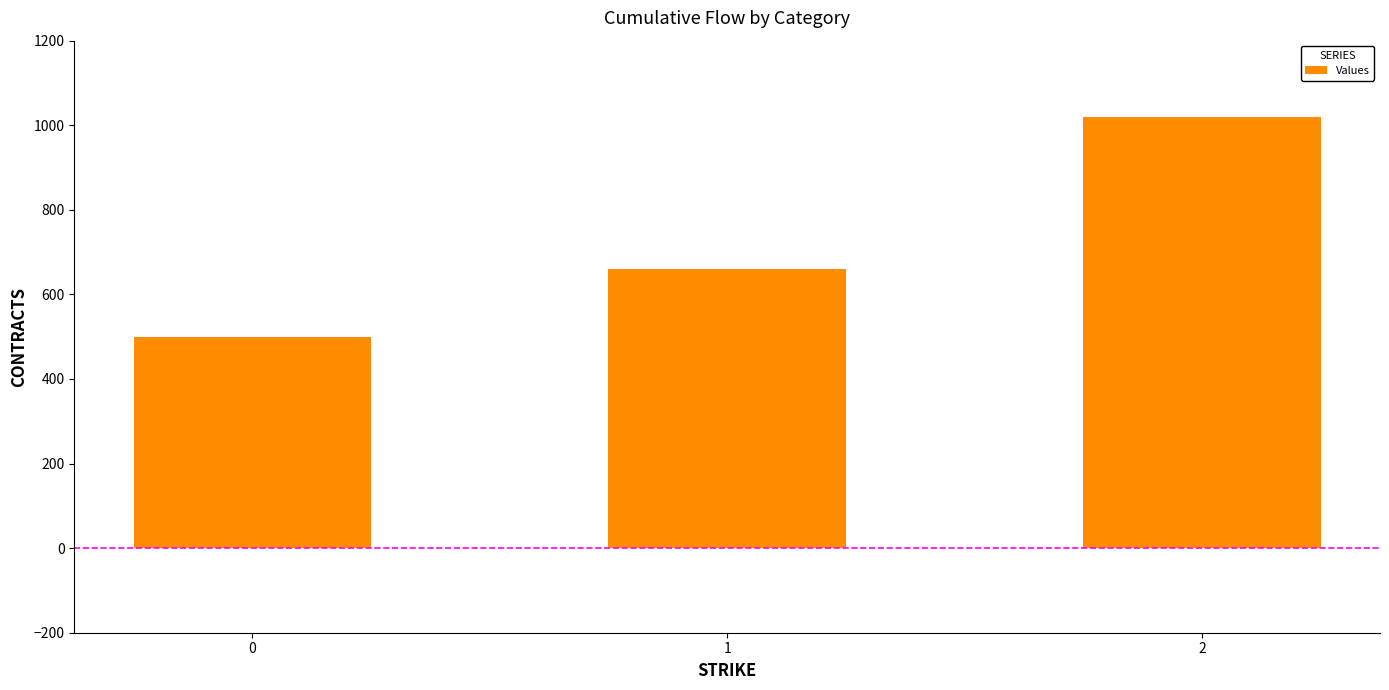

Reading right to left, transcribe all the data shown in this chart.

1020	660	500